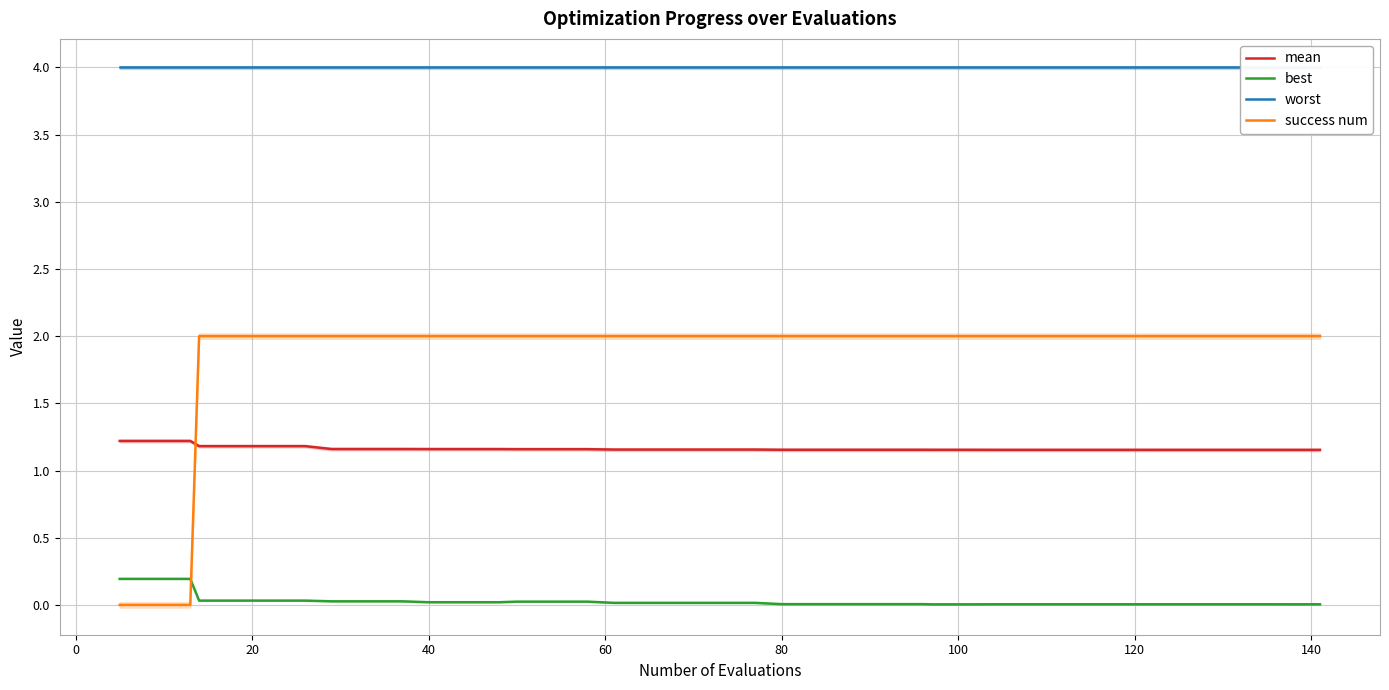

After their last crossing, which series has the higher values: best or success num?

success num